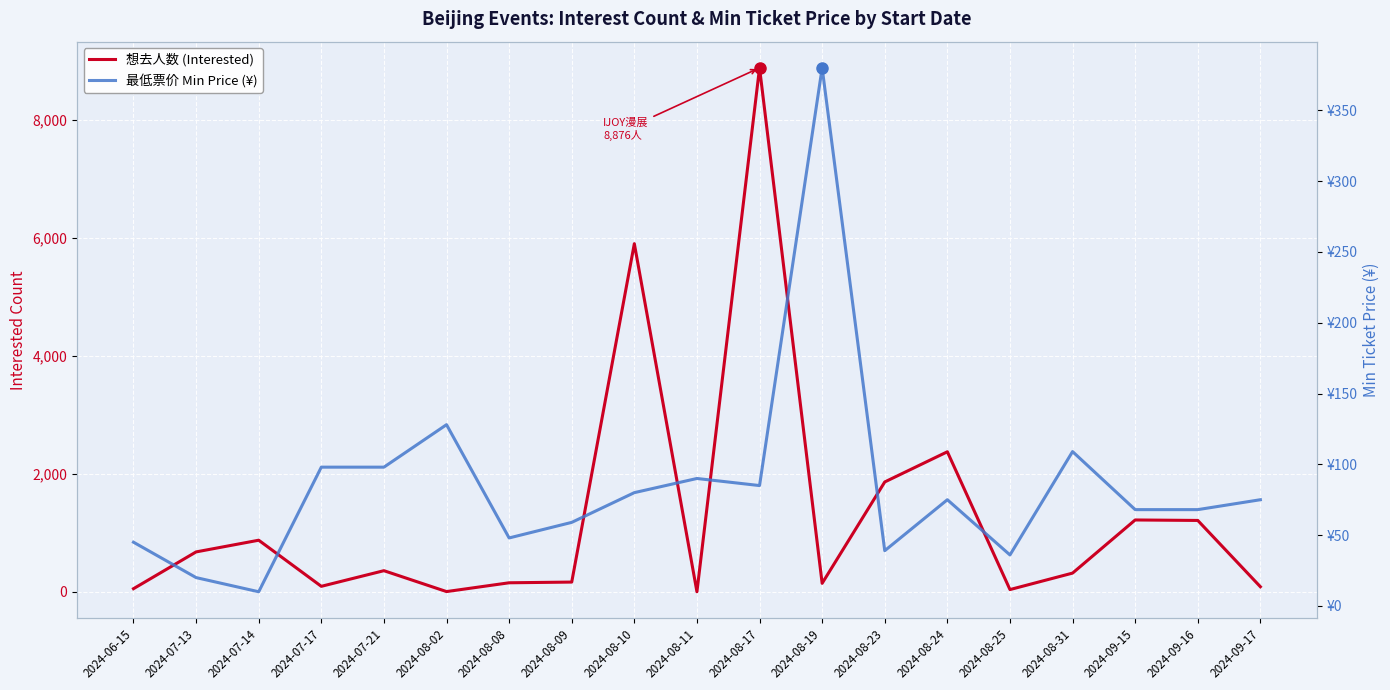

Which series has the largest total across all categories?

想去人数 (Interested)